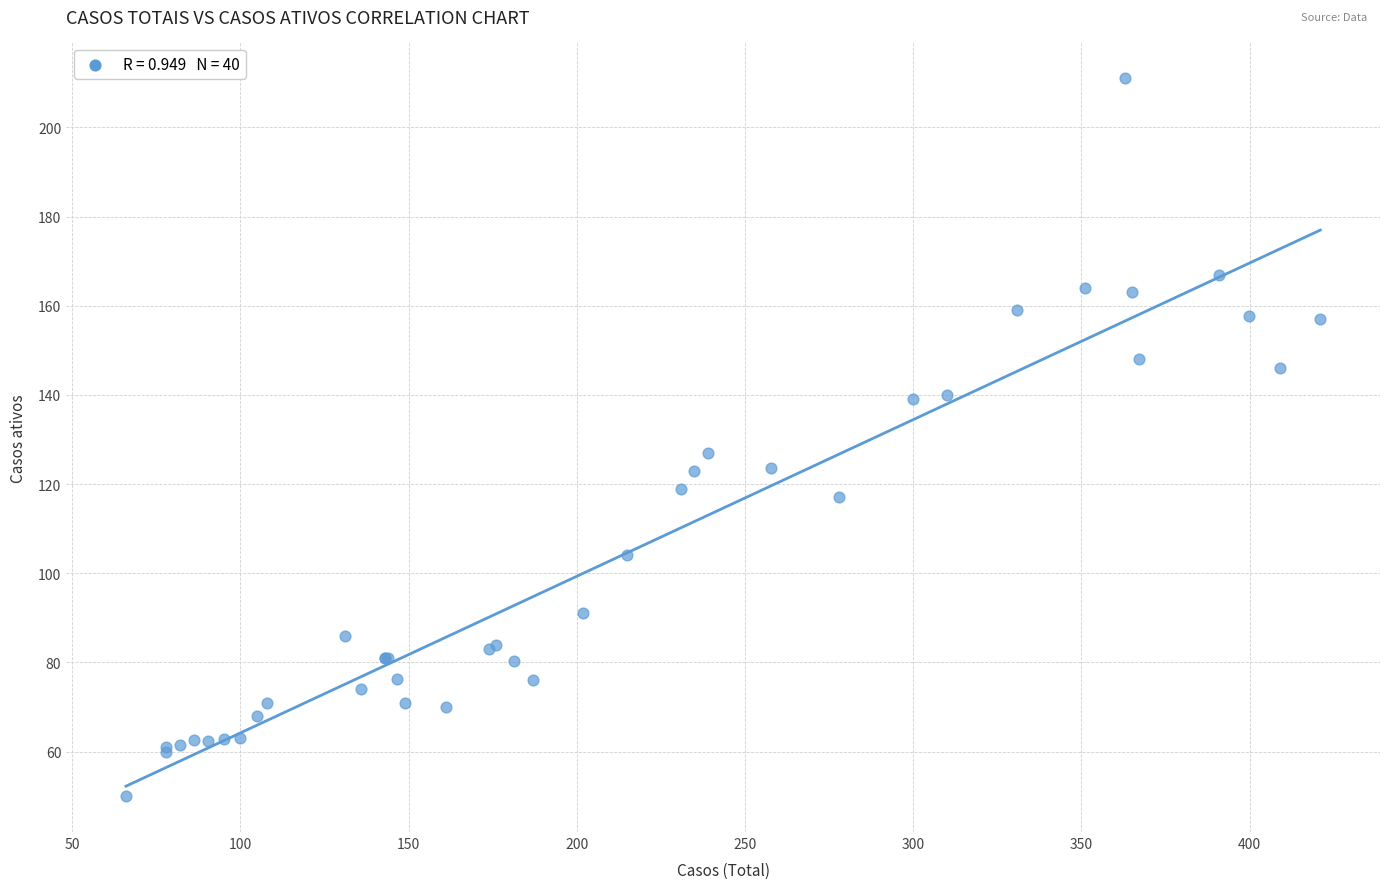

What Y value in the scatter plot is closest to 130?

127.0